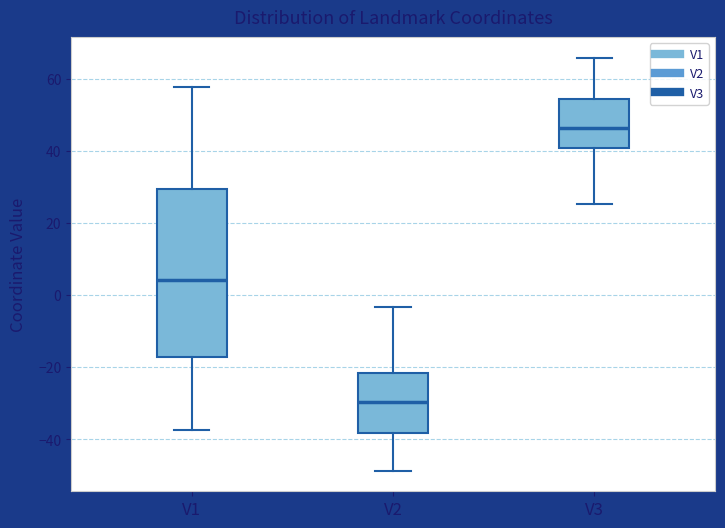

Reading left to right, transcribe this box plot: for each box, give where its median line is, the range the box spans, and where its two whiskers end, as read against the y-axis. The values are not printed on the chart, so give them approximately, as read against the axis.

V1: median 4, box -18 to 30, whiskers -38 to 58
V2: median -30, box -38 to -22, whiskers -48 to -4
V3: median 46, box 40 to 54, whiskers 26 to 66